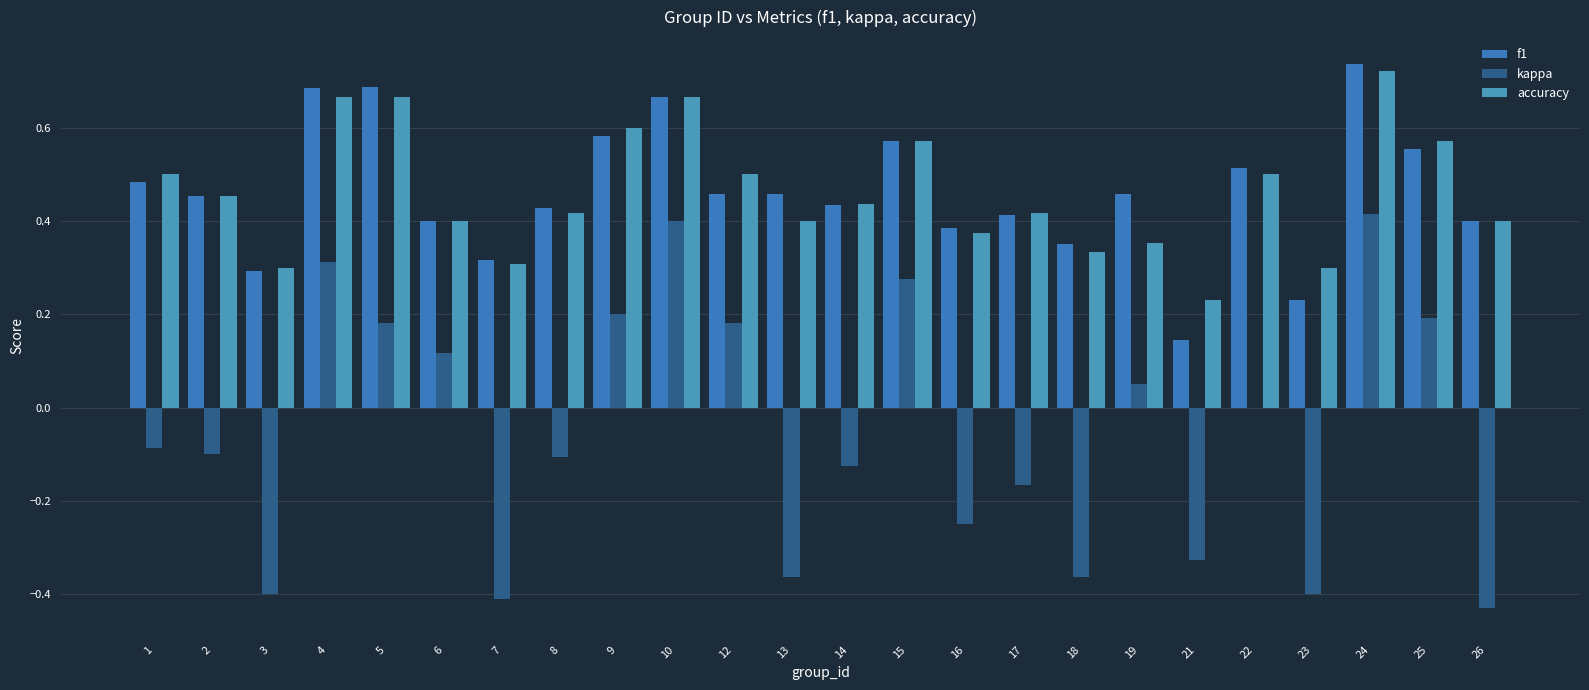

Which category has the highest value in the kappa series?

24